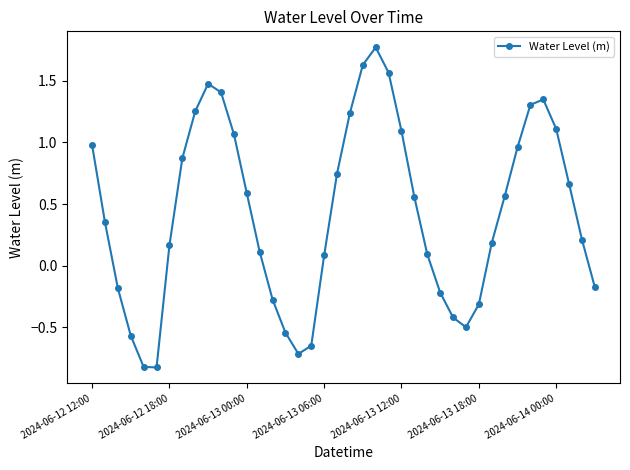

How many points are lower than both their immediate neighbors (excluding endpoints)?

3